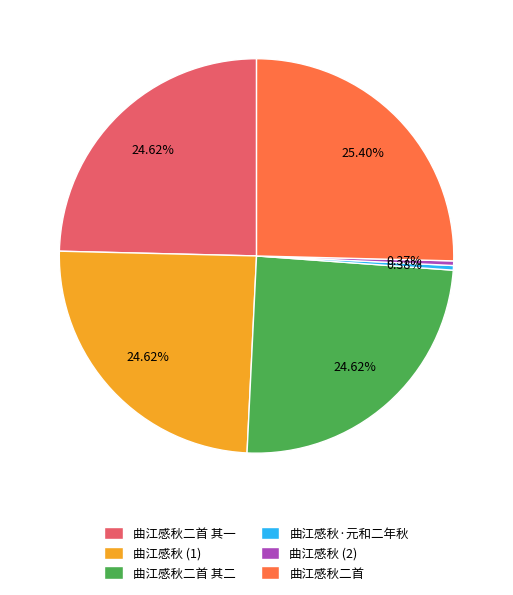

Approximately how many times larger is the value at 曲江感秋二首 compared to 曲江感秋二首 其二?

1.0